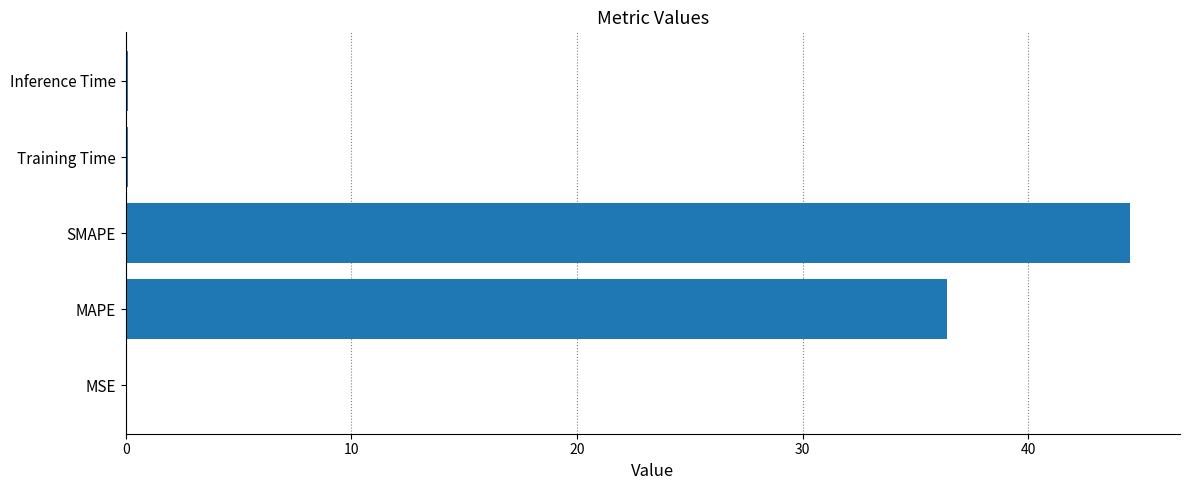

What is the maximum value shown in the chart?

44.5